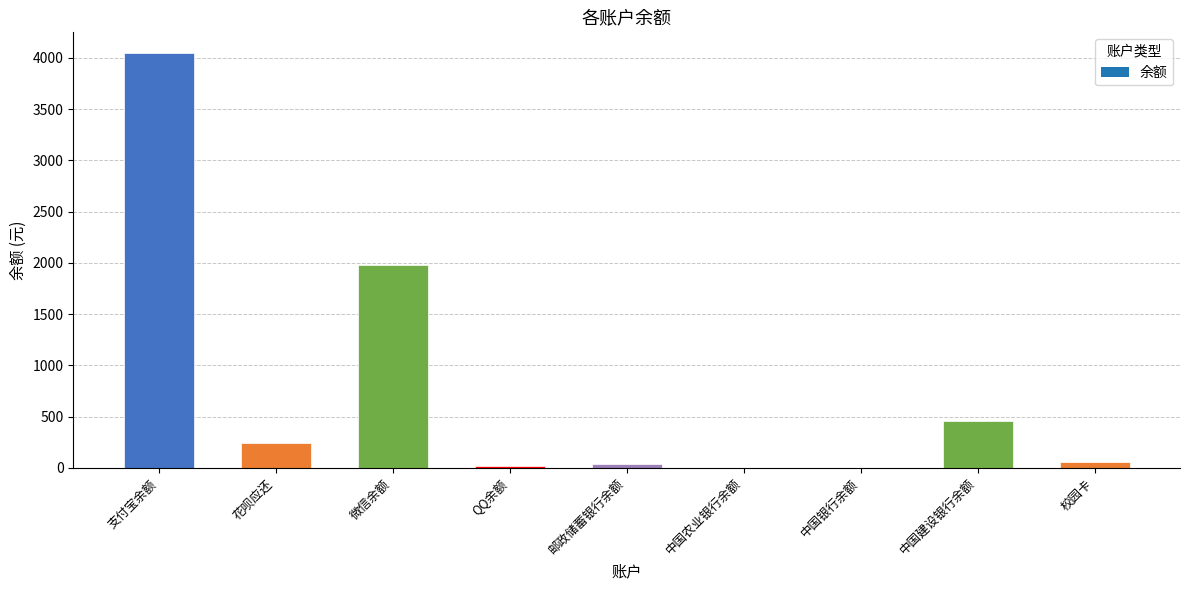

What is the sum of all values?

6824.0